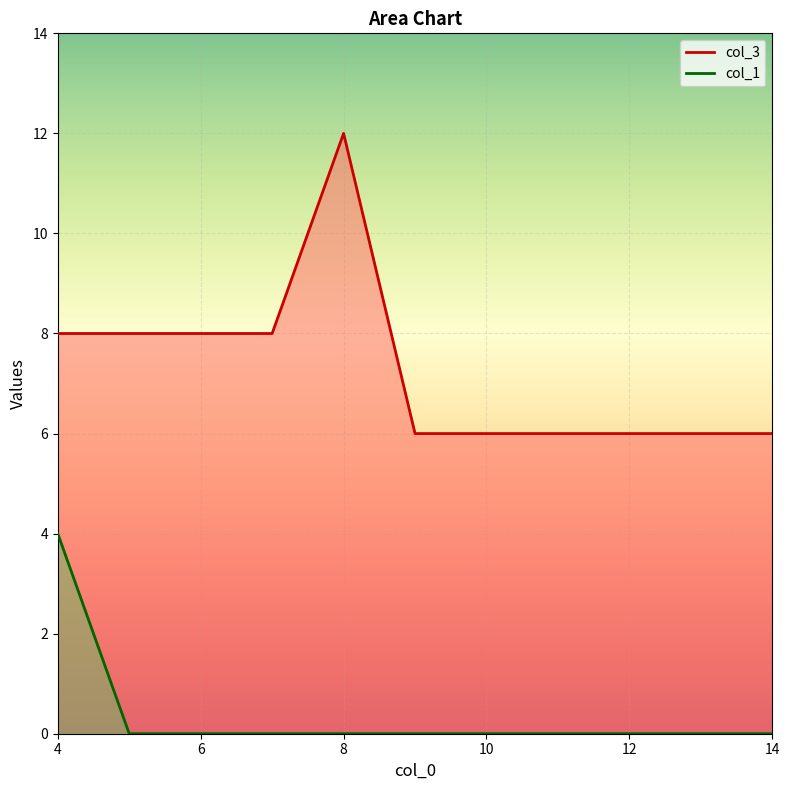

Reading left to right, extract all data points from this chart.

col_3: 4=8	5=8	6=8	7=8	8=12	9=6	10=6	11=6	12=6	13=6	14=6
col_1: 4=4	5=0	6=0	7=0	8=0	9=0	10=0	11=0	12=0	13=0	14=0